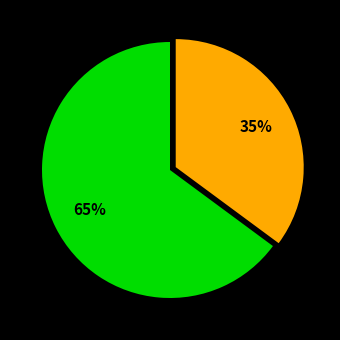

To the nearest percent, what is the average slice percentage?

50%